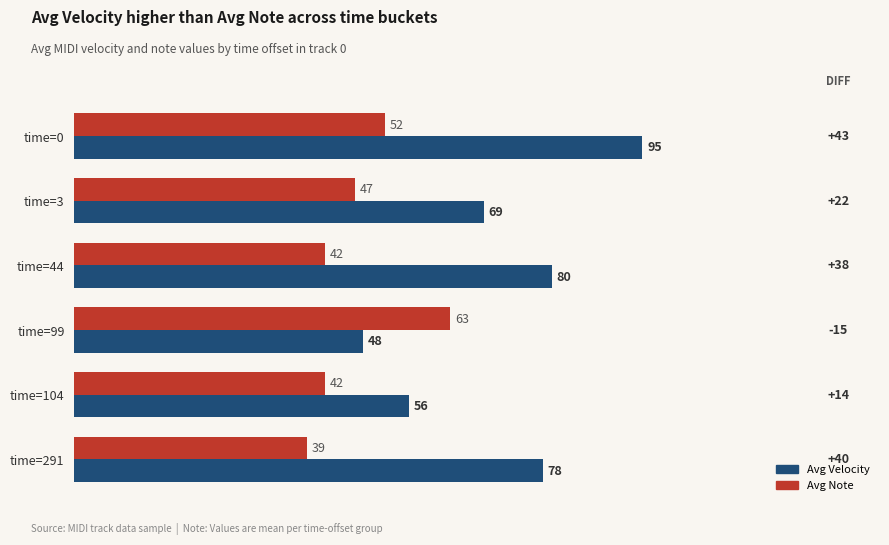

What is the difference between the Avg Note values at time=44 and time=291?

3.0